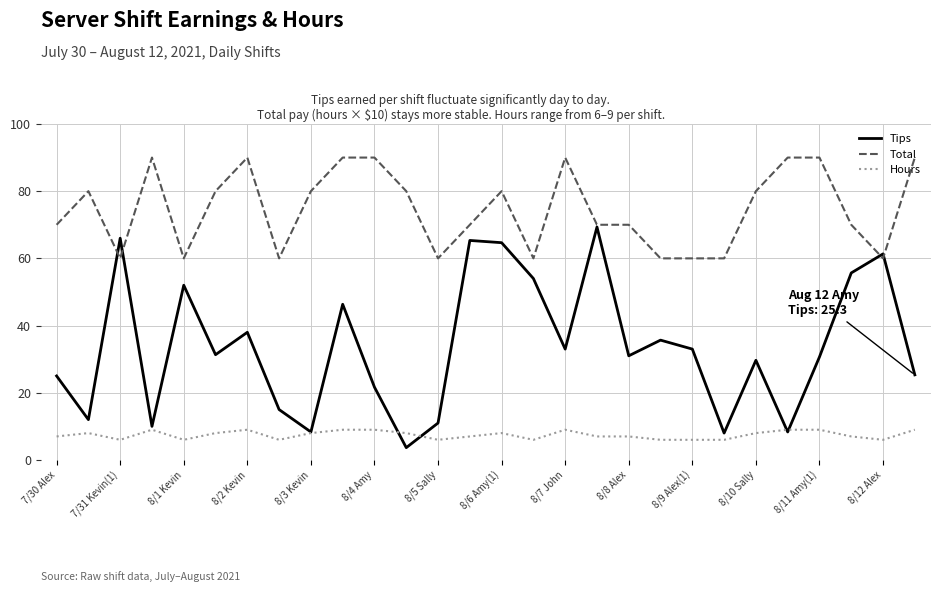

Which series has the largest total across all categories?

Total